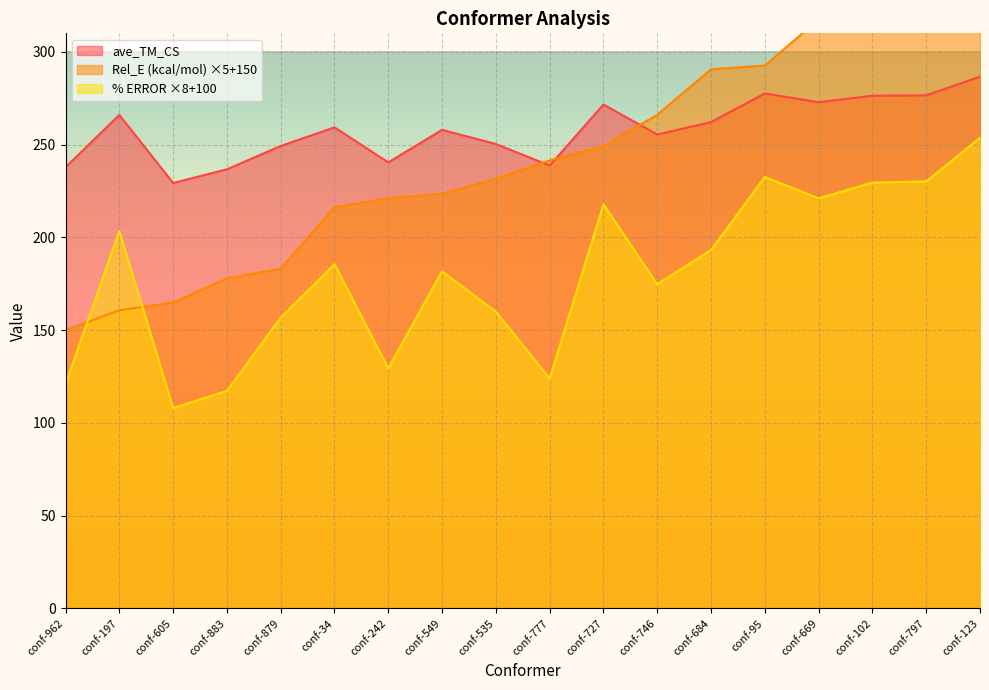

Between conf-879 and conf-535, which is larger?

conf-535